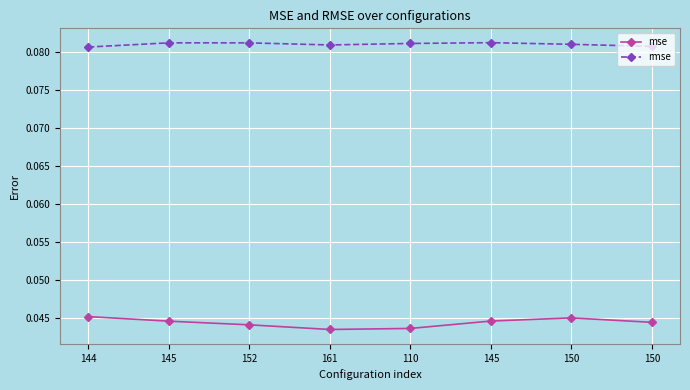

What are all the series names shown in the legend?

mse, rmse